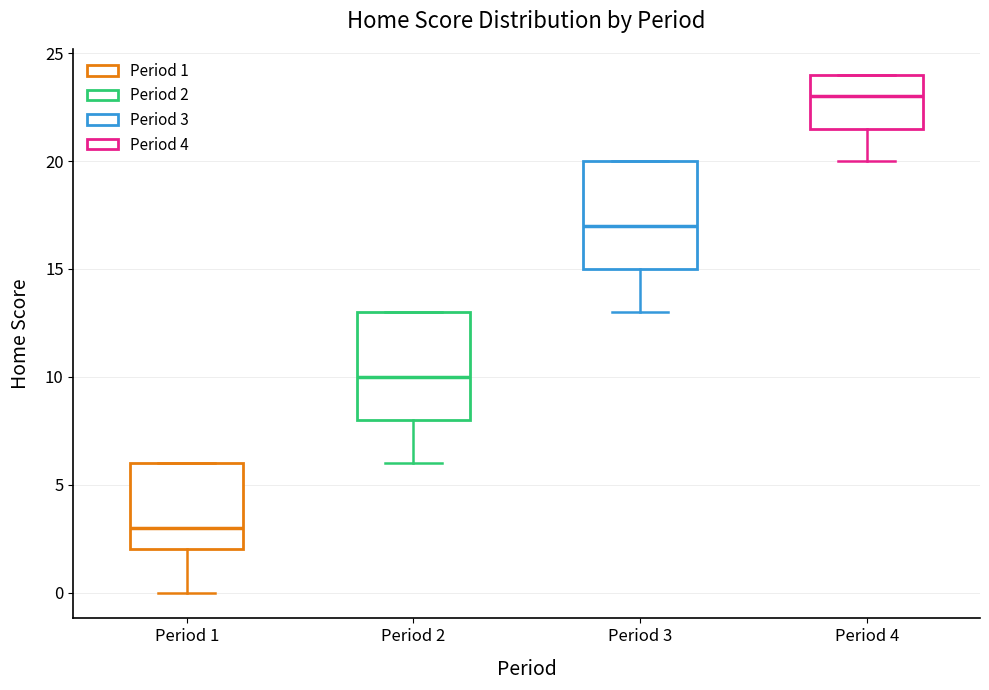

Which box has the highest median line?

Period 4